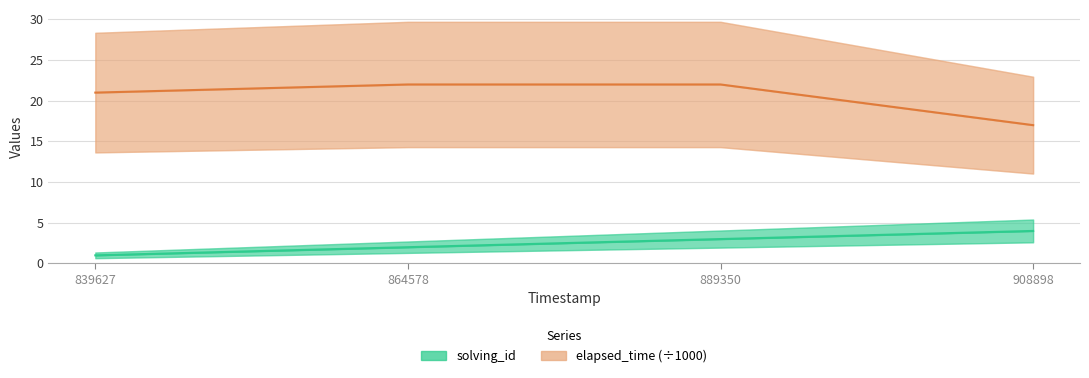

Read the solving_id value at 839627.

1